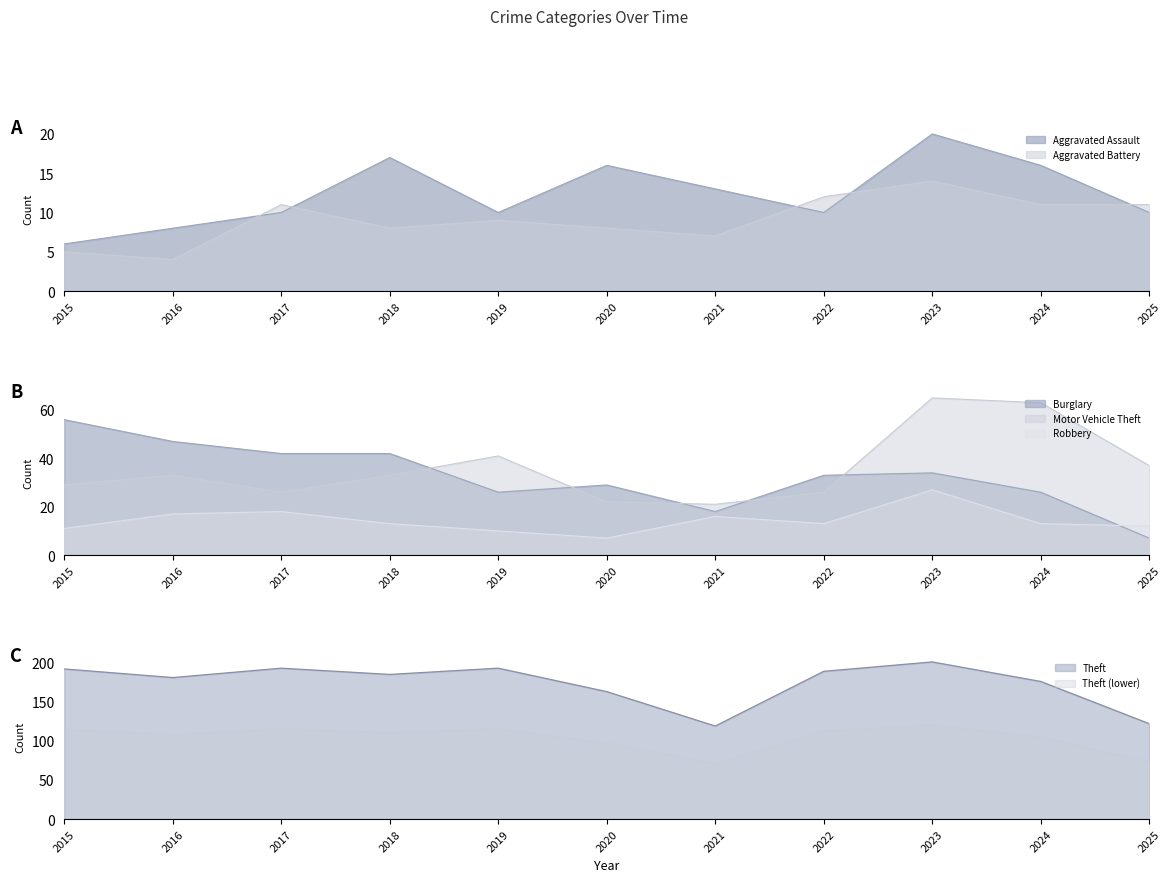

The Theft series shows 96 at 2018. True or false?

False